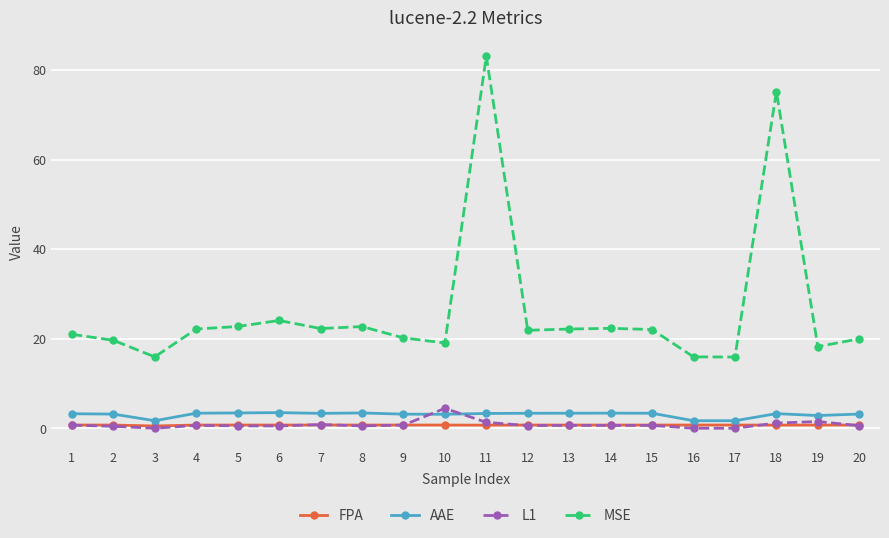

What are all the series names shown in the legend?

FPA, AAE, L1, MSE